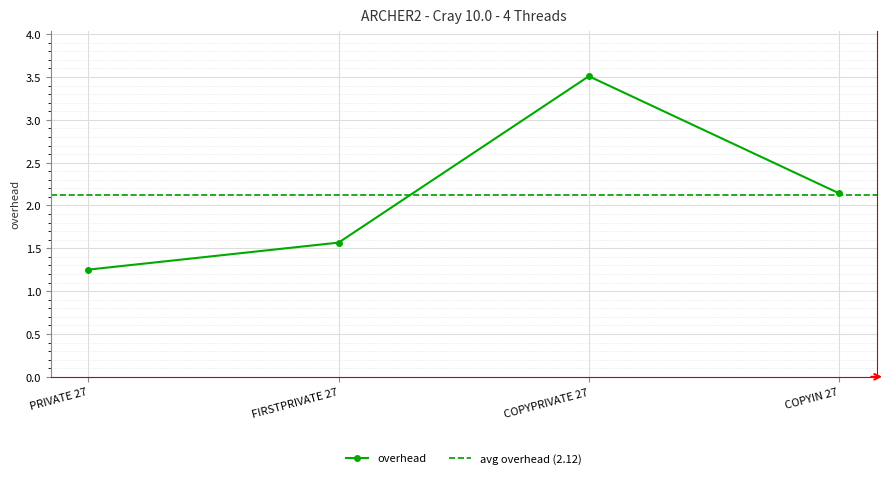

Where is the data nearest to the value 2?

COPYIN 27